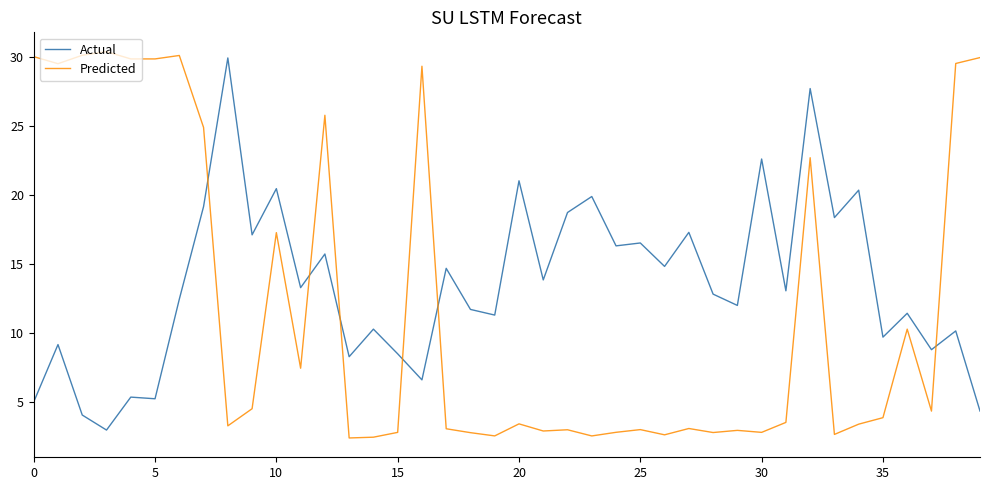

Does the chart have visible grid lines?

No